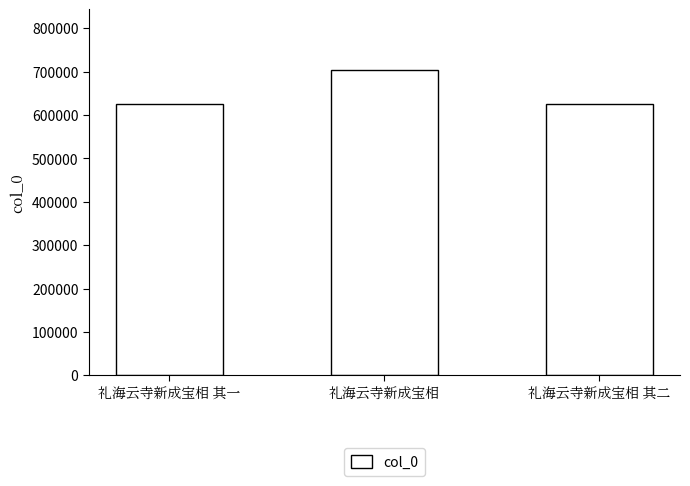

What is the change in value from 礼海云寺新成宝相 to 礼海云寺新成宝相 其二?

-78445